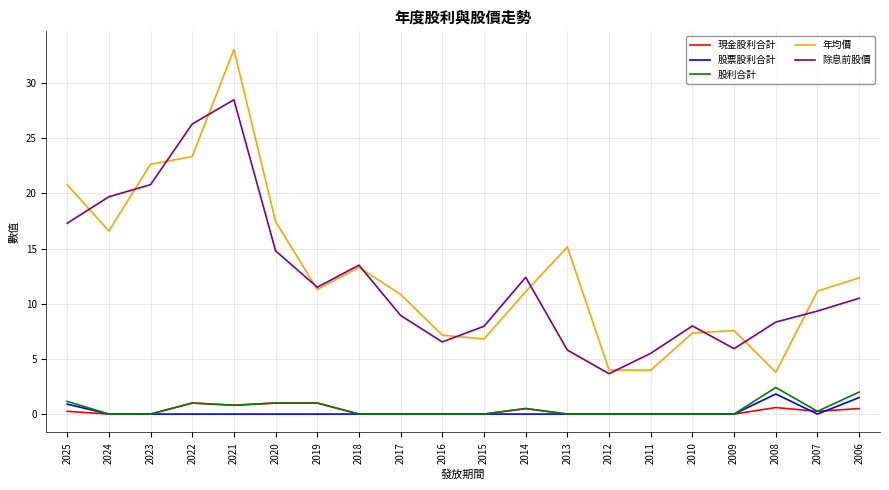

At which category is the sum across all series the highest?

2021